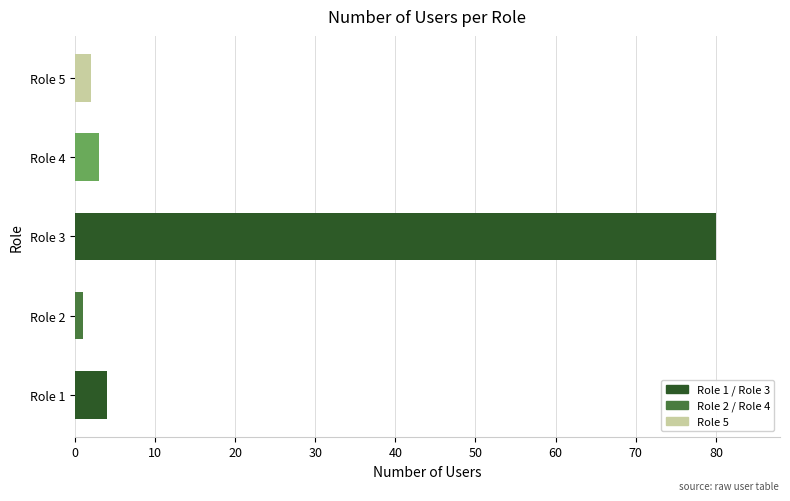

Which has a higher value, Role 1 or Role 5?

Role 1